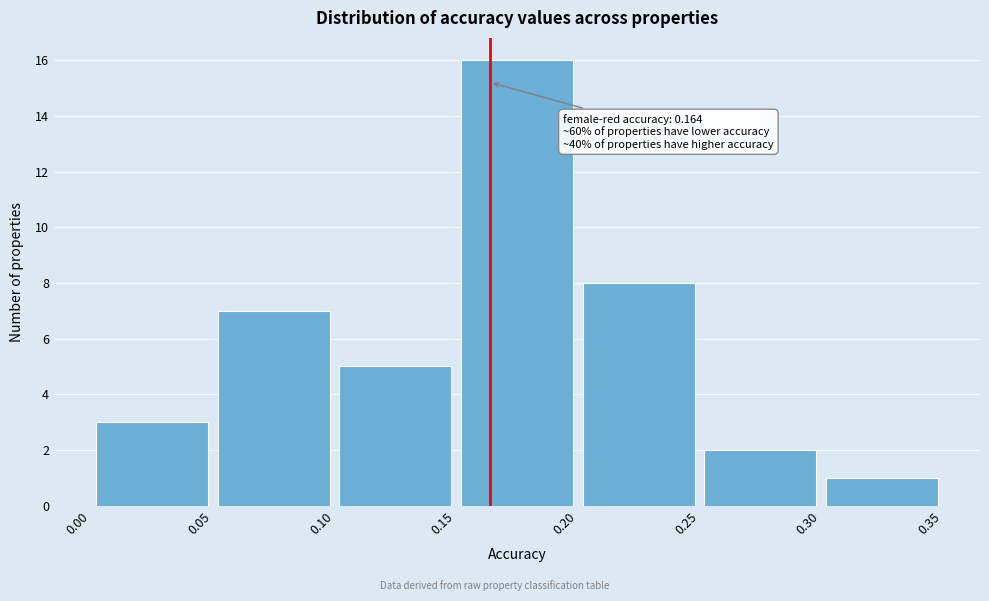

Over which range of the x-axis is the bar tallest?

0.15 to 0.20